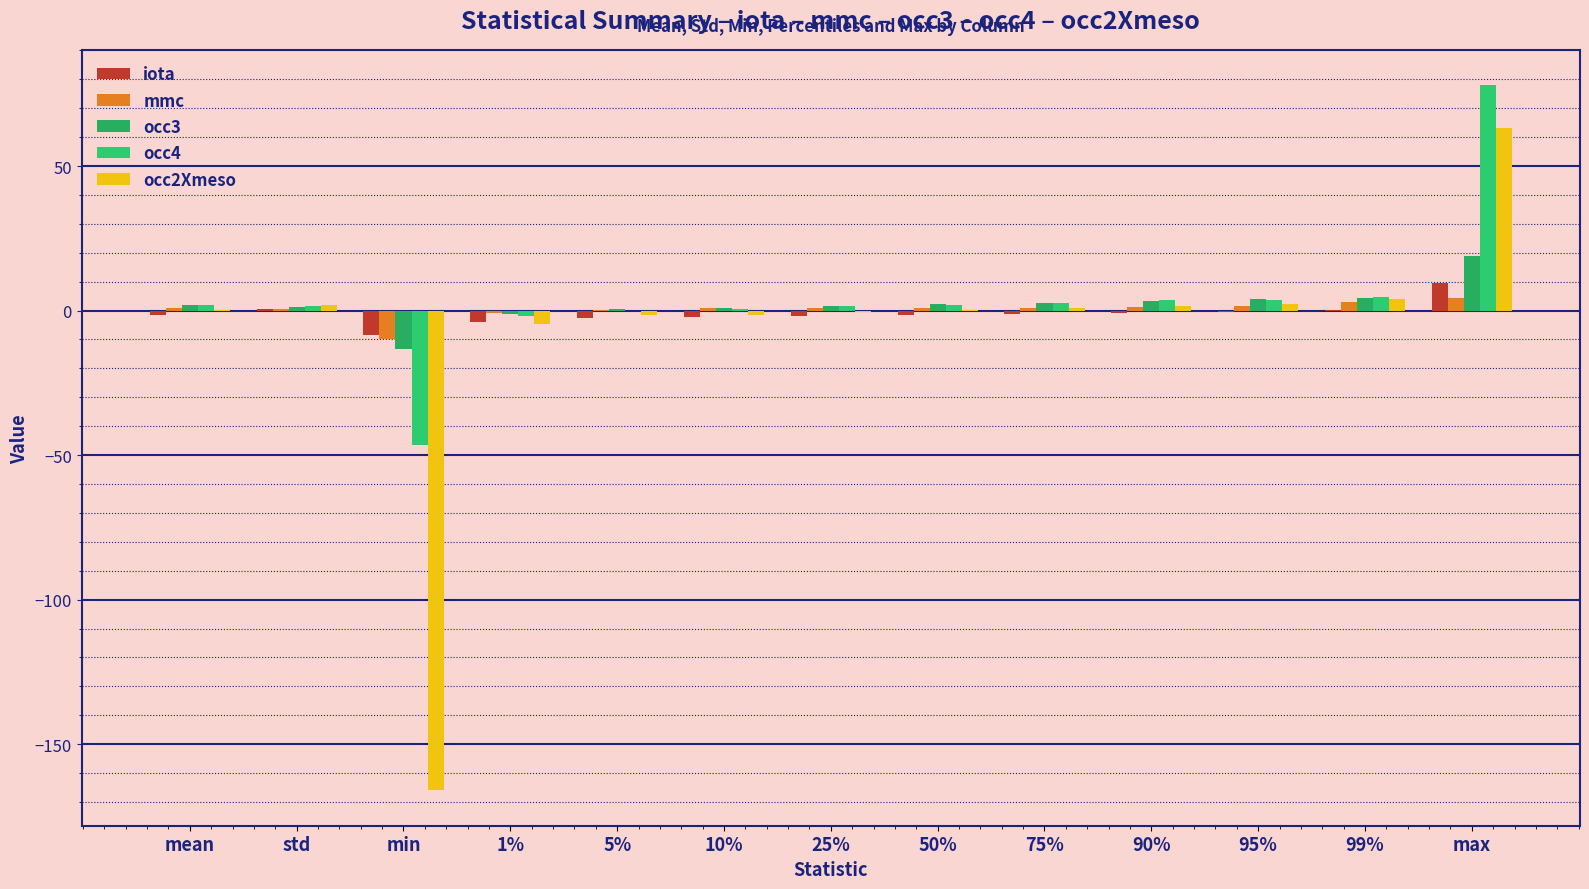

Which label corresponds to the largest value in the chart?

max